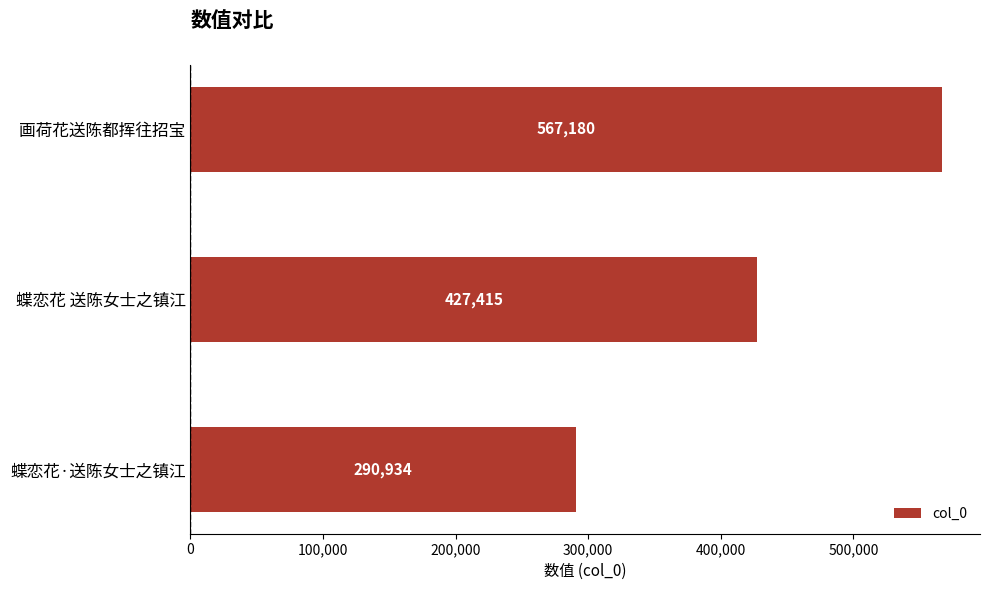

What is the change in value from 蝶恋花·送陈女士之镇江 to 画荷花送陈都挥往招宝?

+276246